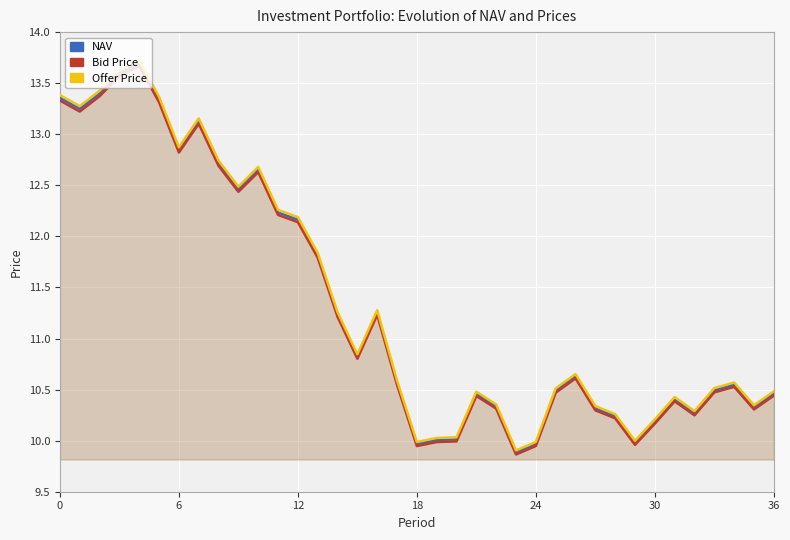

How many interior local valleys does the NAV series have?

9